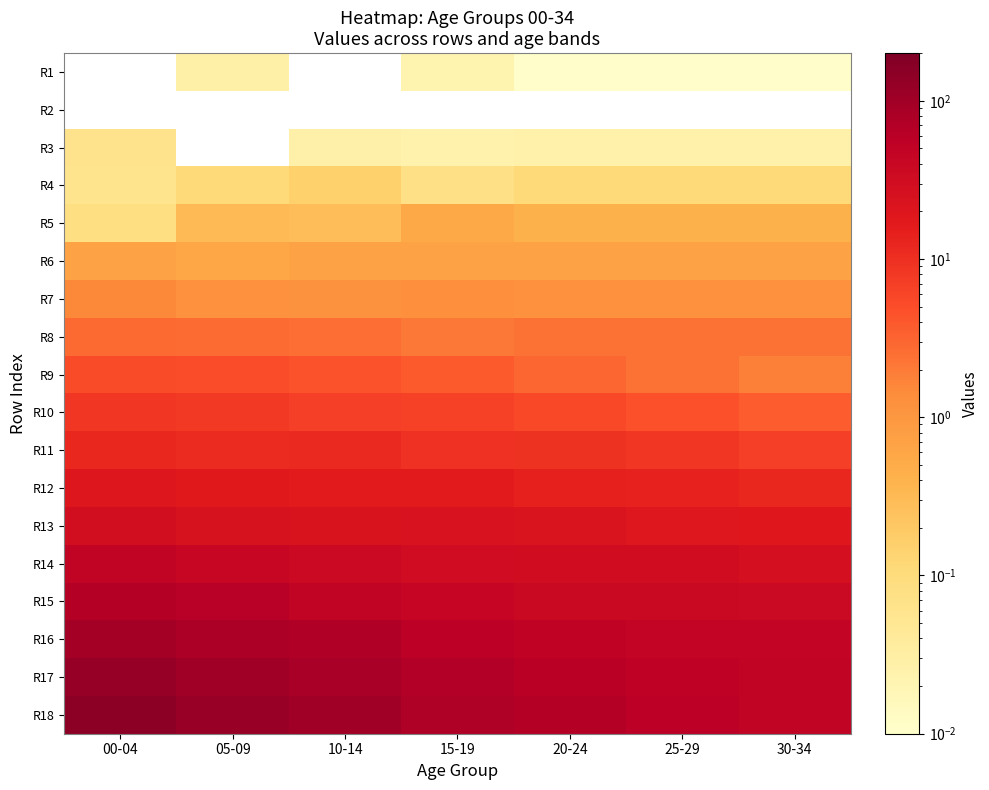

What is the maximum value shown in the chart?

151.8